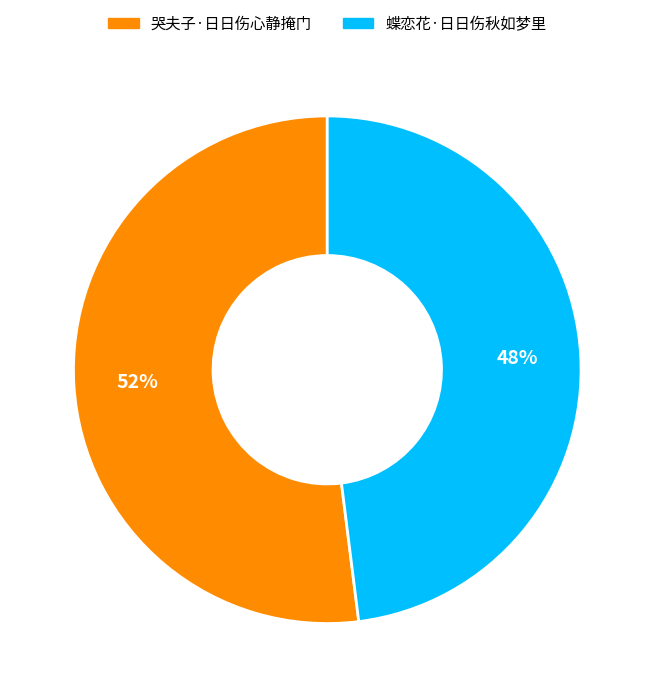

Rank the categories by value from highest to lowest.

哭夫子·日日伤心静掩门, 蝶恋花·日日伤秋如梦里